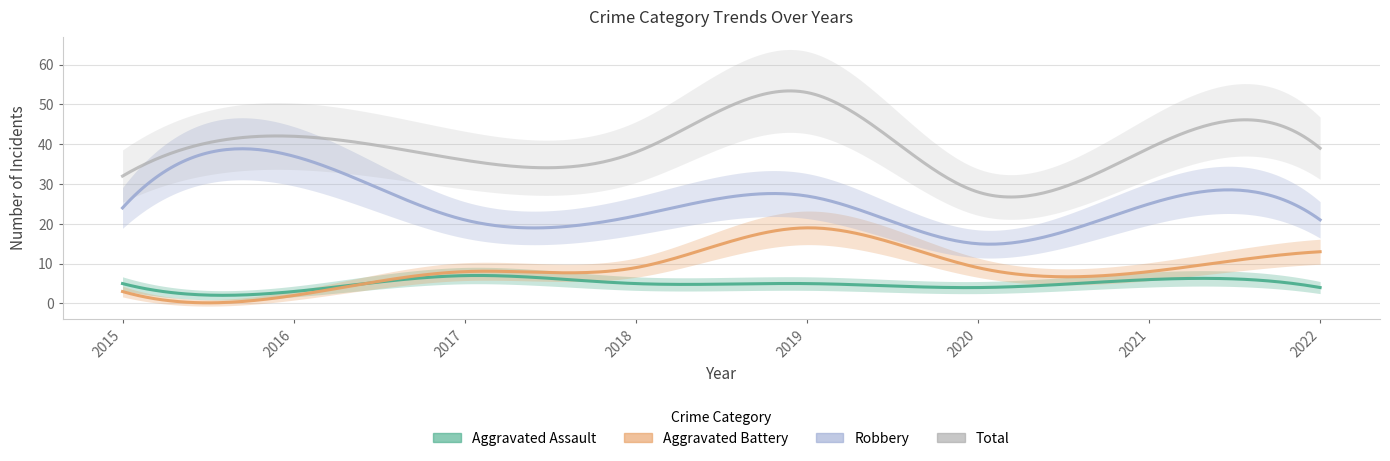

What is the total value across all series at 2016?

84